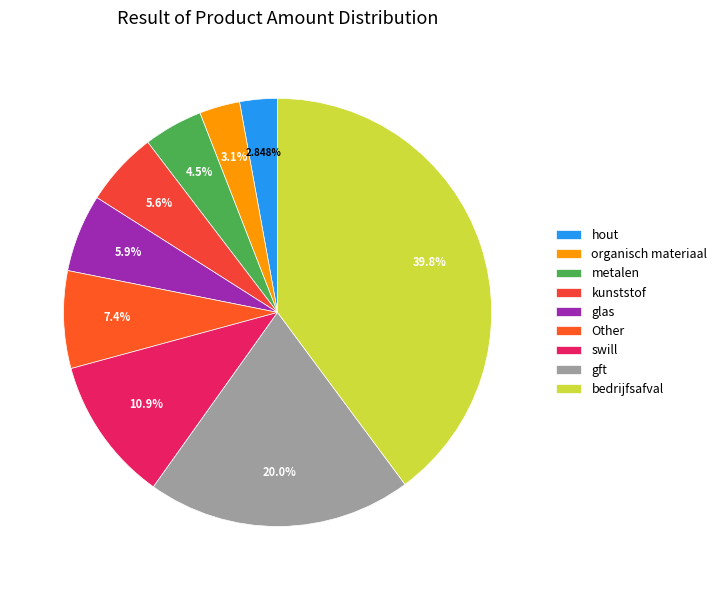

Rank the categories by value from lowest to highest.

hout, organisch materiaal, metalen, kunststof, glas, Other, swill, gft, bedrijfsafval